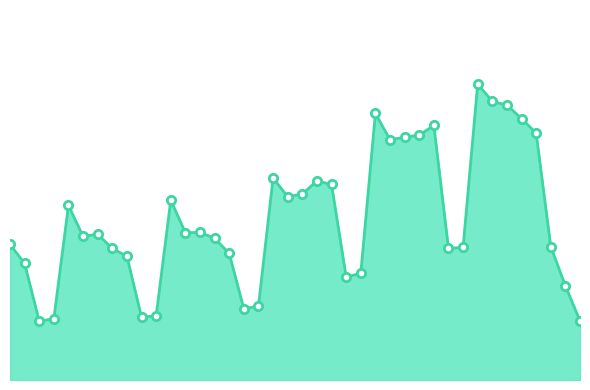

What is the value of the n_tests_markers point at the 20th from the left?

23923